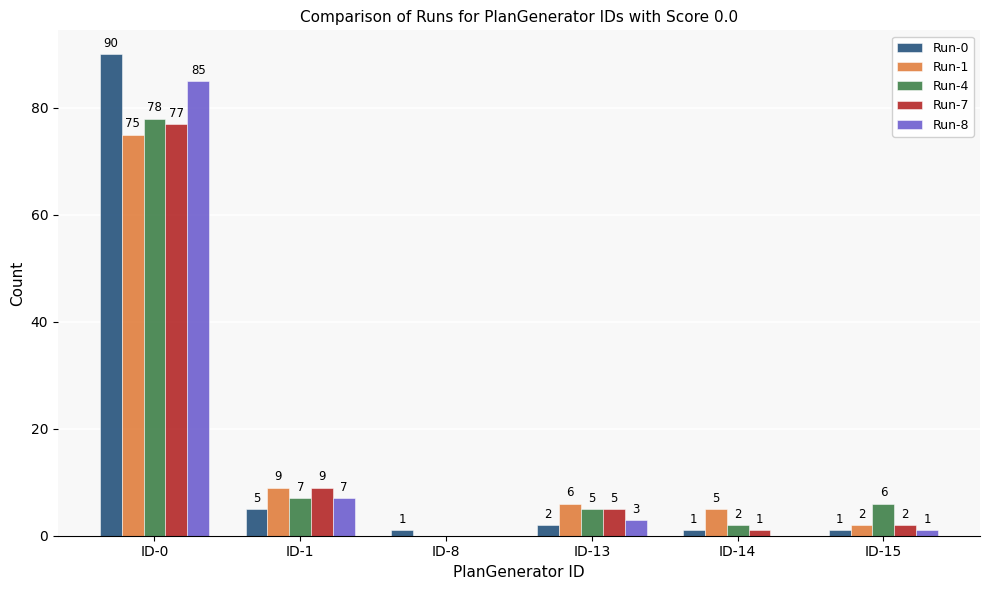

Which series has the largest total across all categories?

Run-0